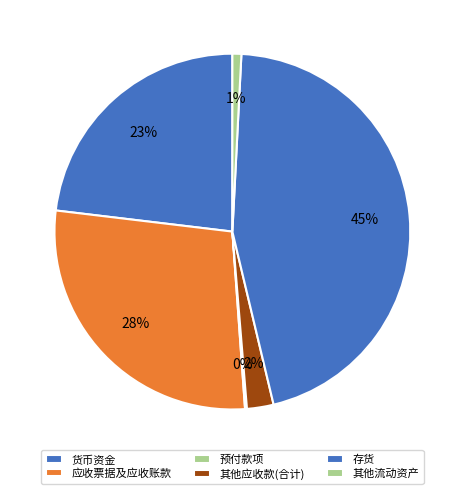

How many segments does this pie chart have?

6